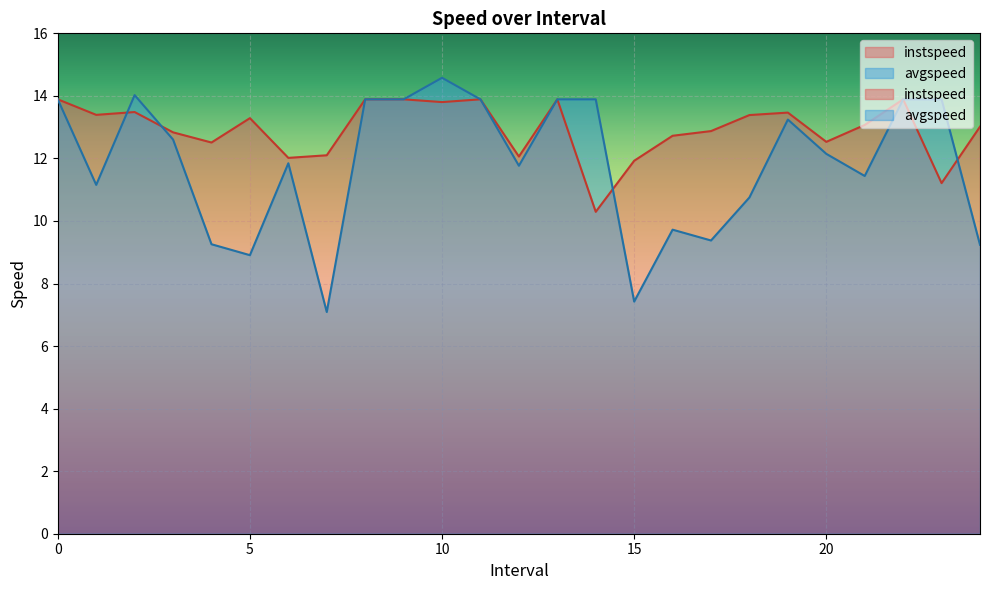

Is it true that avgspeed equals 14.0 at 2?

True